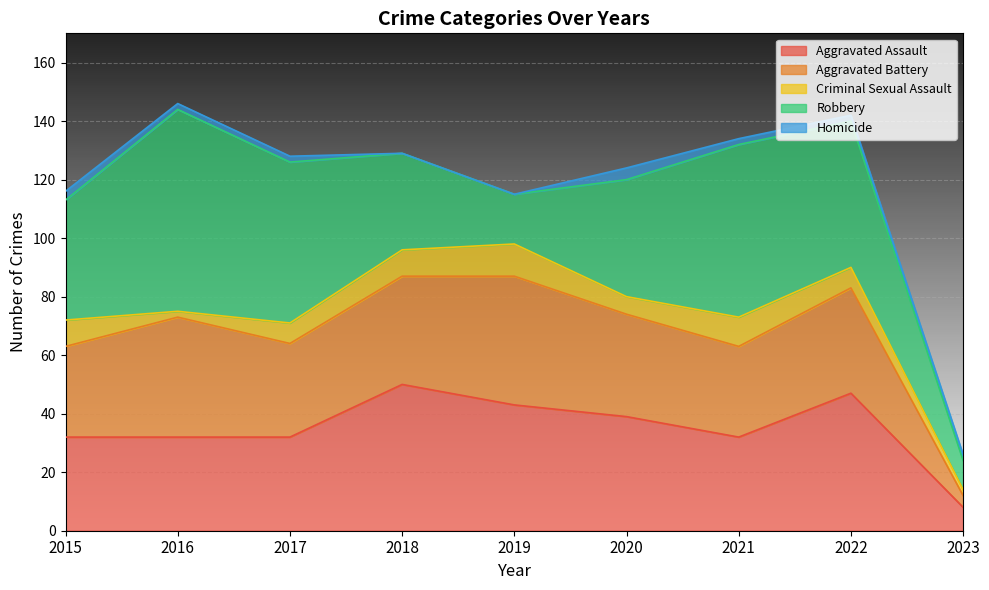

True or false: Robbery and Aggravated Assault intersect in this chart.

True